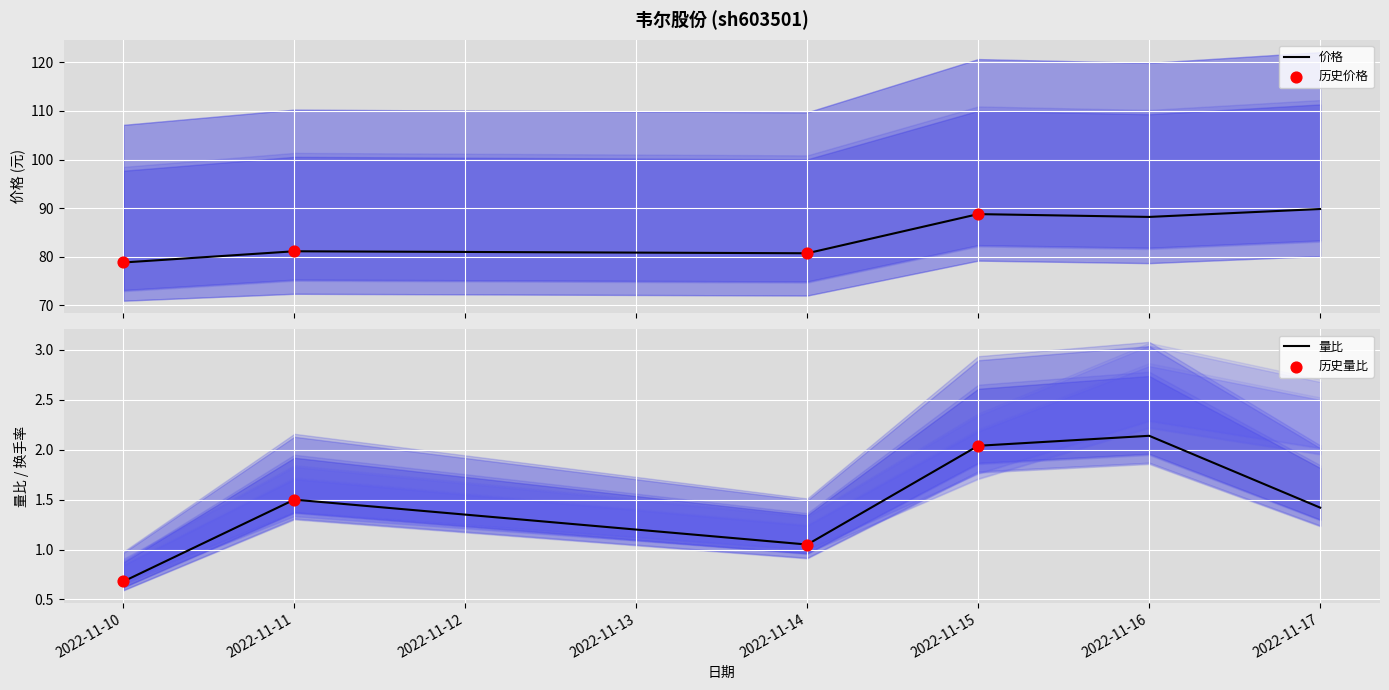

Which series has the widest spread of Y values?

价格